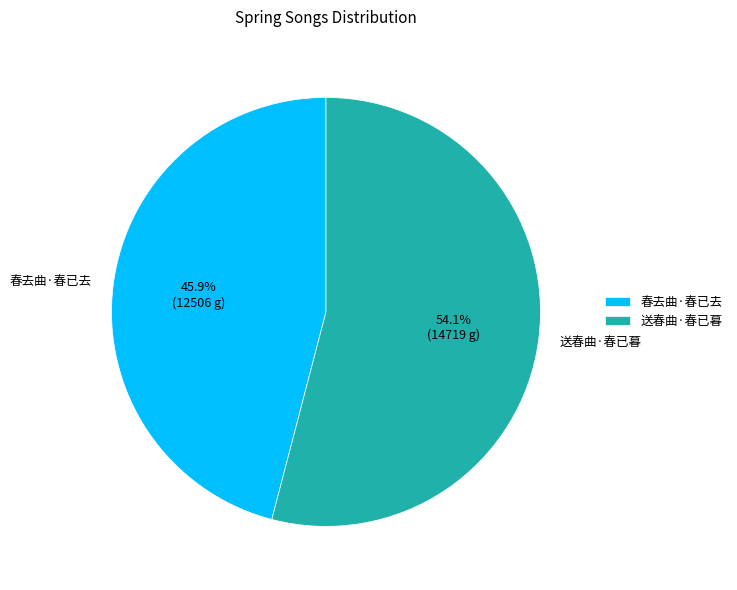

How many slices are in this pie chart?

2